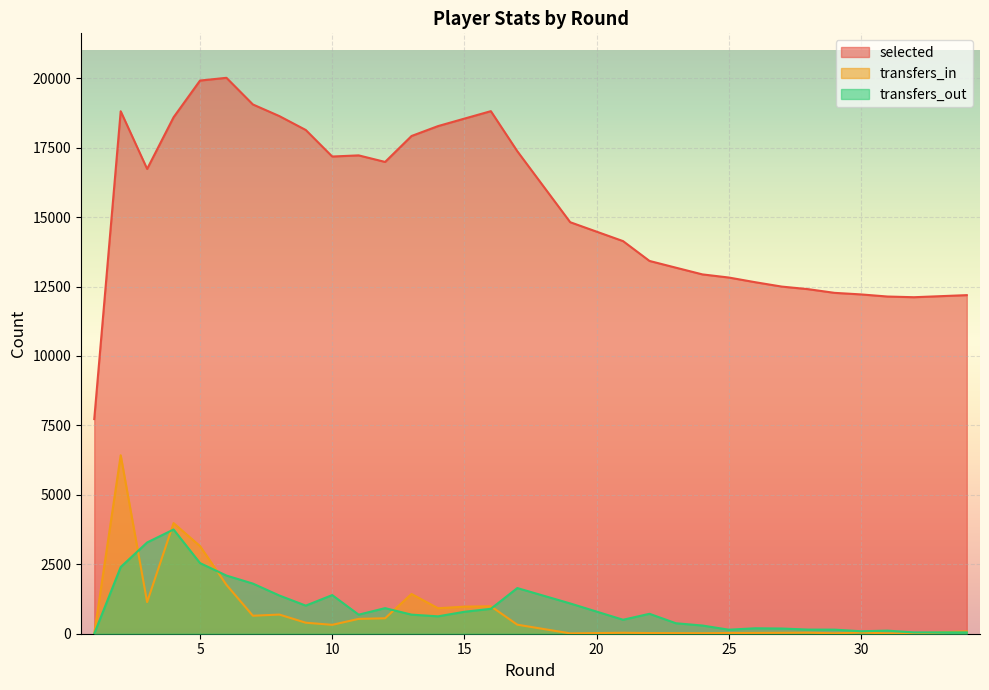

Is it true that selected equals 33084 at 16?

False